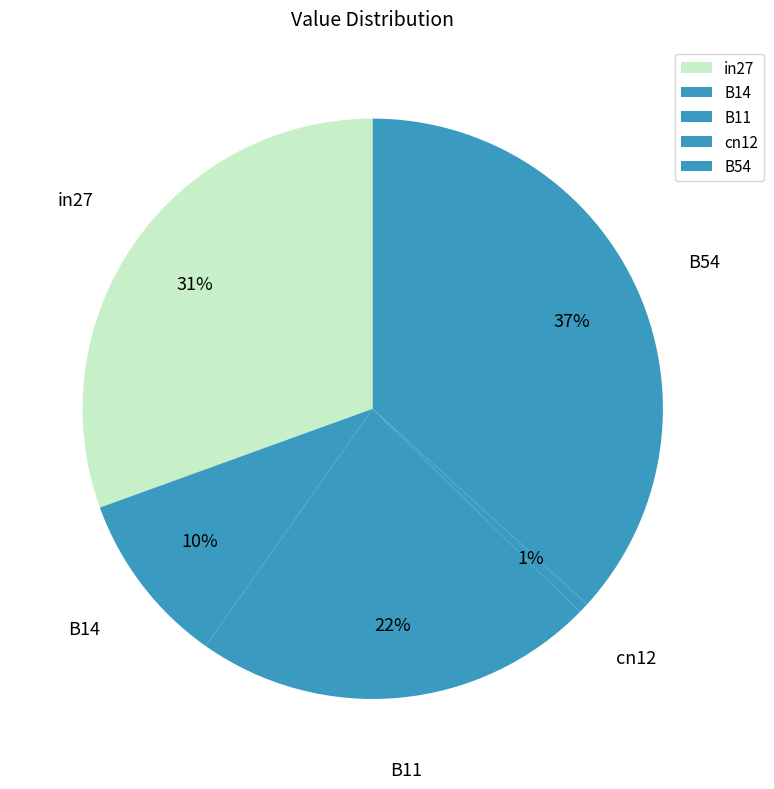

Which slice is the smallest?

cn12